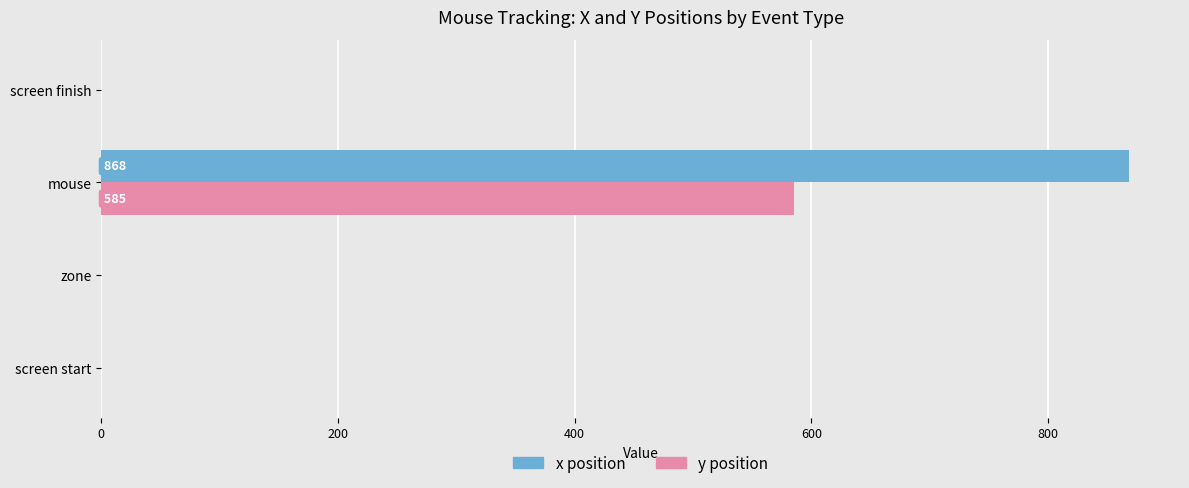

Between mouse and screen finish, which series saw the biggest shift?

x position